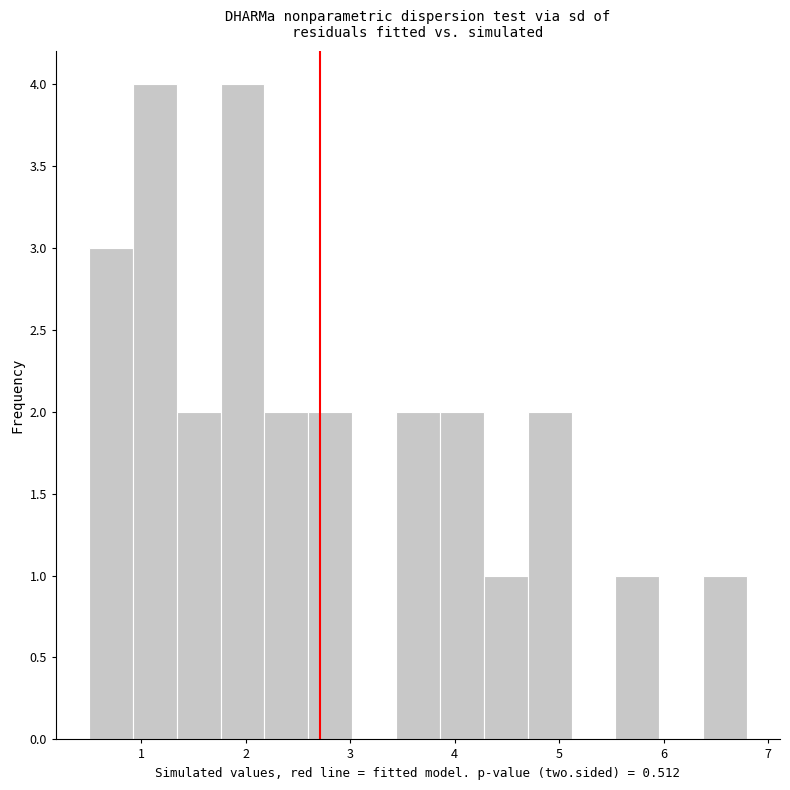

Reading left to right, list every bar in this chart as the range it spans on the x-axis followed by its height. Neither the bar edges nor the heights are printed on the chart, so give them approximately, as read against the axes.

0.50 to 0.92: 3
0.92 to 1.34: 4
1.34 to 1.76: 2
1.76 to 2.18: 4
2.18 to 2.60: 2
2.60 to 3.02: 2
3.02 to 3.44: 0
3.44 to 3.86: 2
3.86 to 4.28: 2
4.28 to 4.70: 1
4.70 to 5.12: 2
5.12 to 5.54: 0
5.54 to 5.96: 1
5.96 to 6.38: 0
6.38 to 6.80: 1